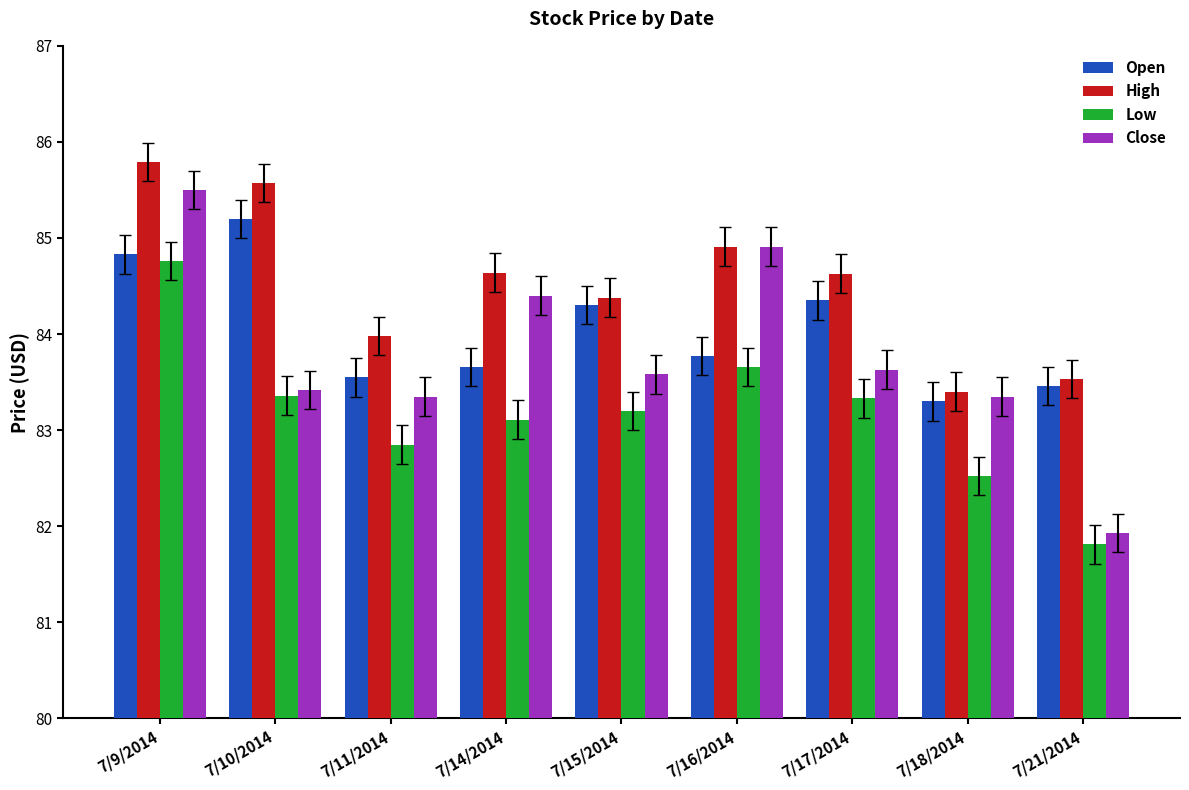

List the series in order of their peak value, highest first.

High, Close, Open, Low